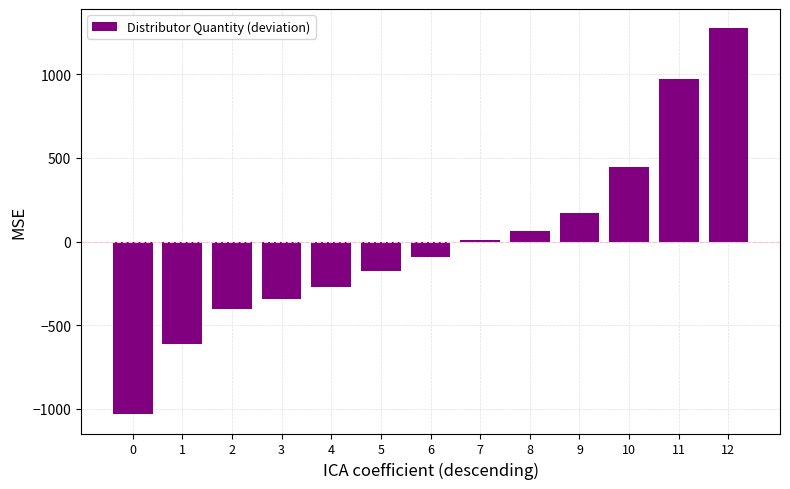

What is the value of the 12th bar from the left?

972